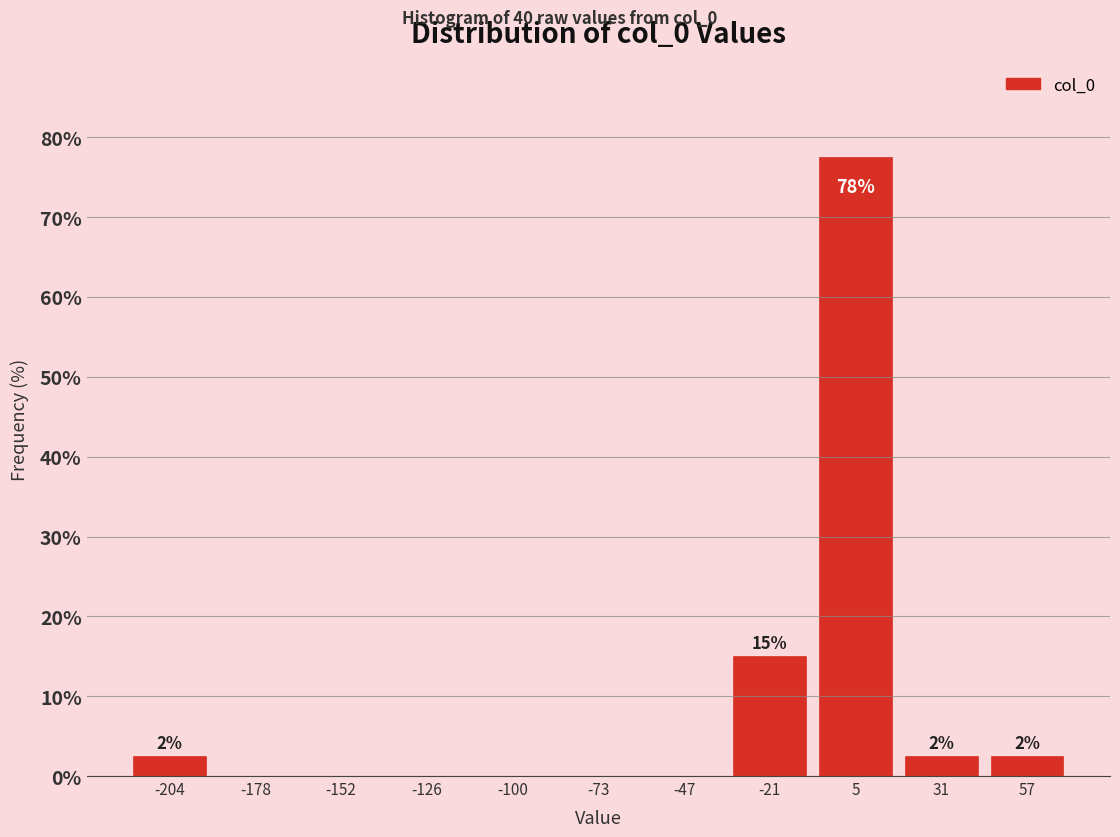

Over which range of the x-axis is the bar tallest?

-10 to 20